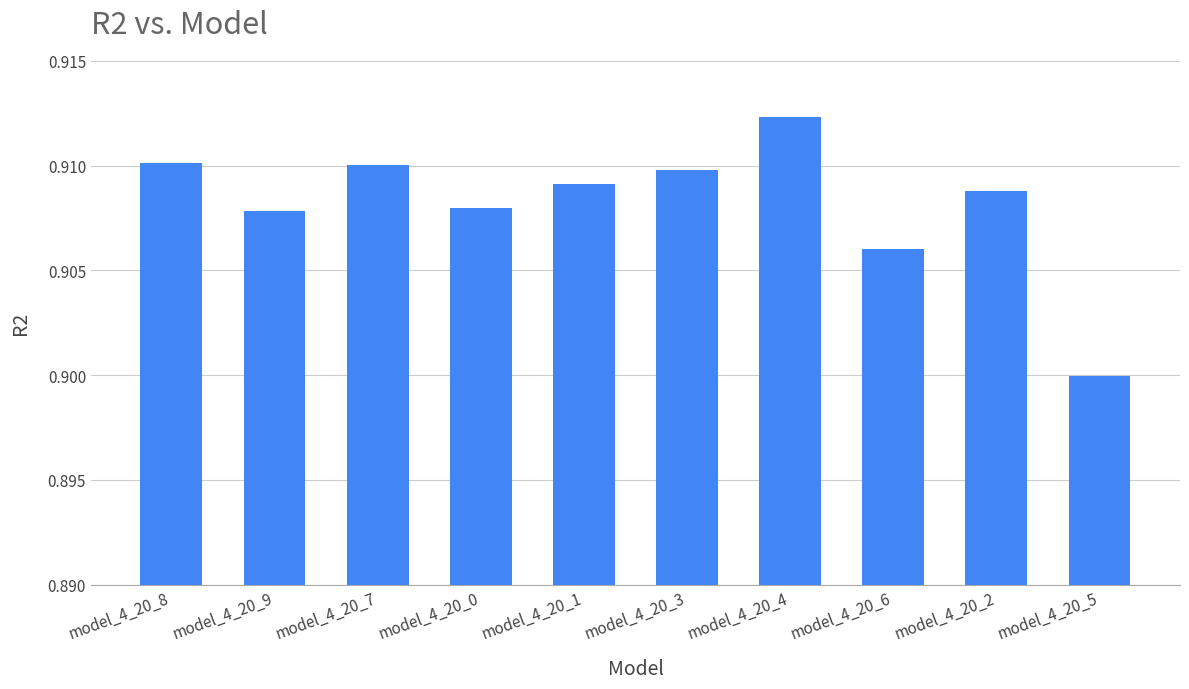

Which label corresponds to the largest value in the chart?

model_4_20_4